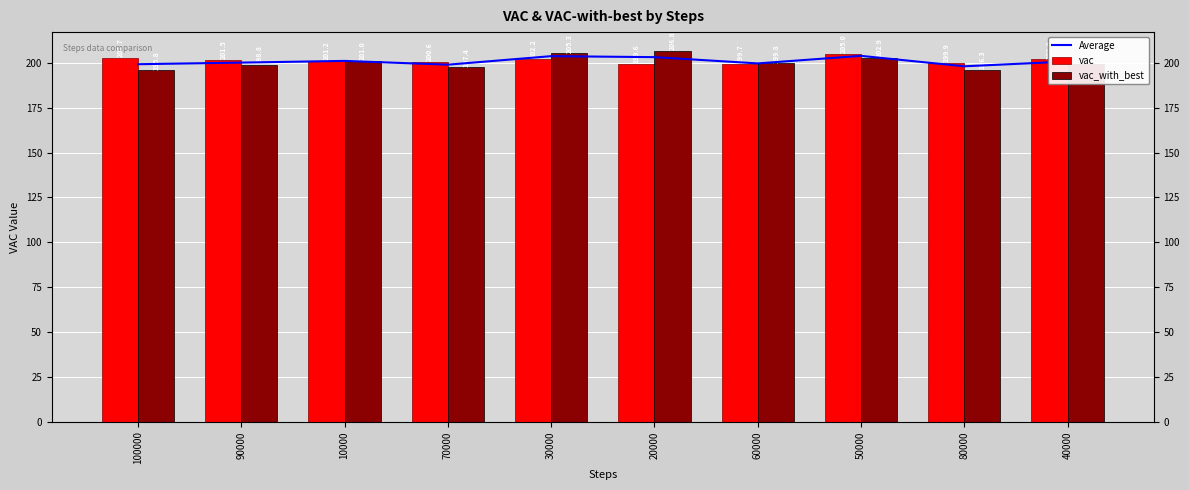

What is the greatest value displayed?

206.8